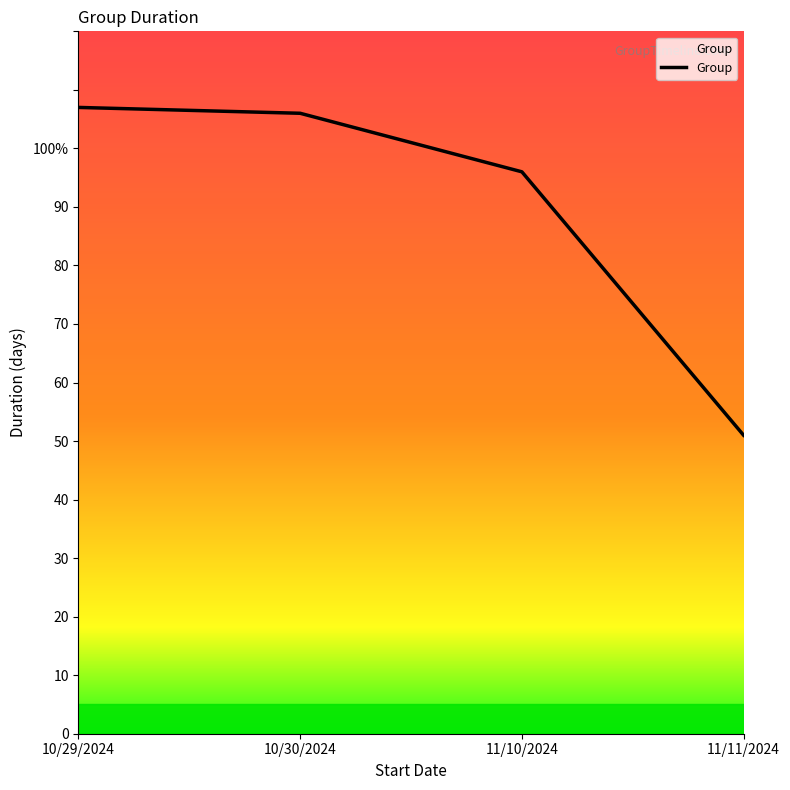

At which label does the data first exceed 106?

10/29/2024